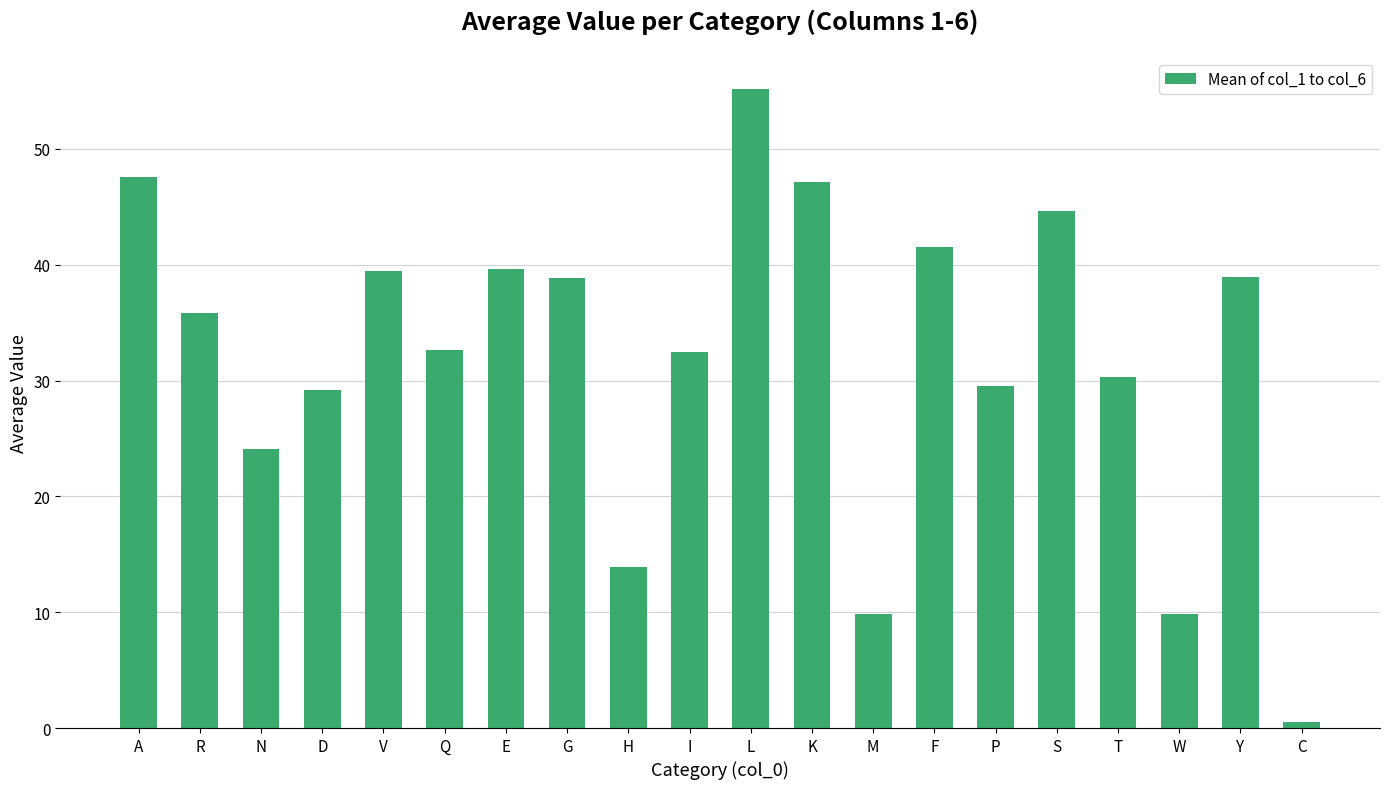

What is the change in value from R to Q?

-3.1